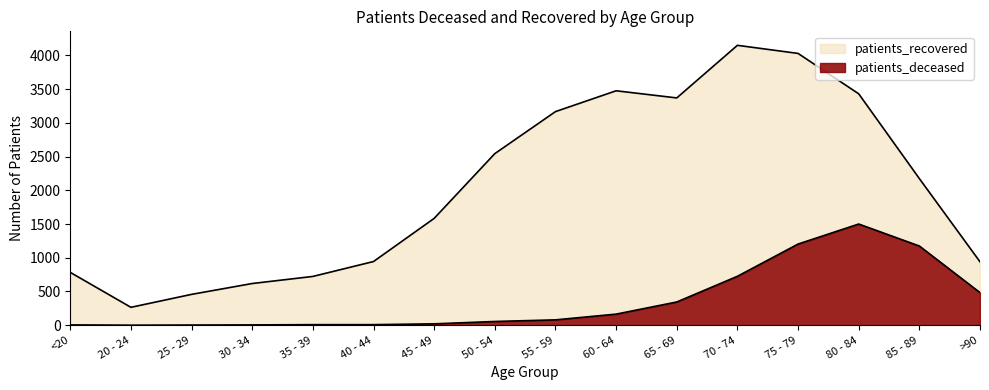

At which label does patients_deceased reach its minimum?

20 - 24